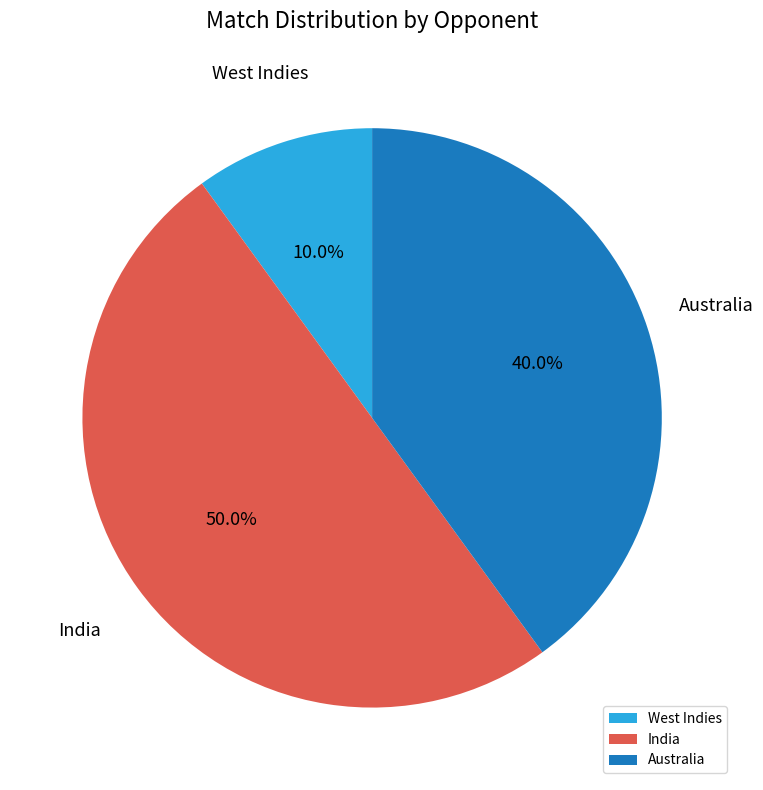

Rank the categories by value from lowest to highest.

West Indies, Australia, India